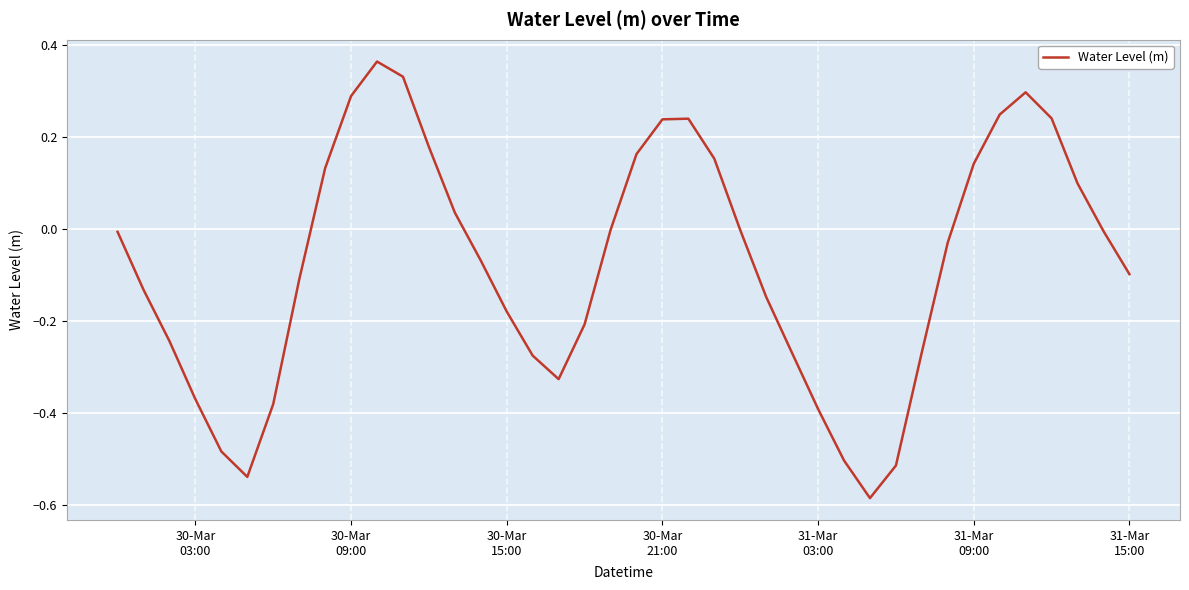

What is the difference between the maximum and minimum values?

0.9